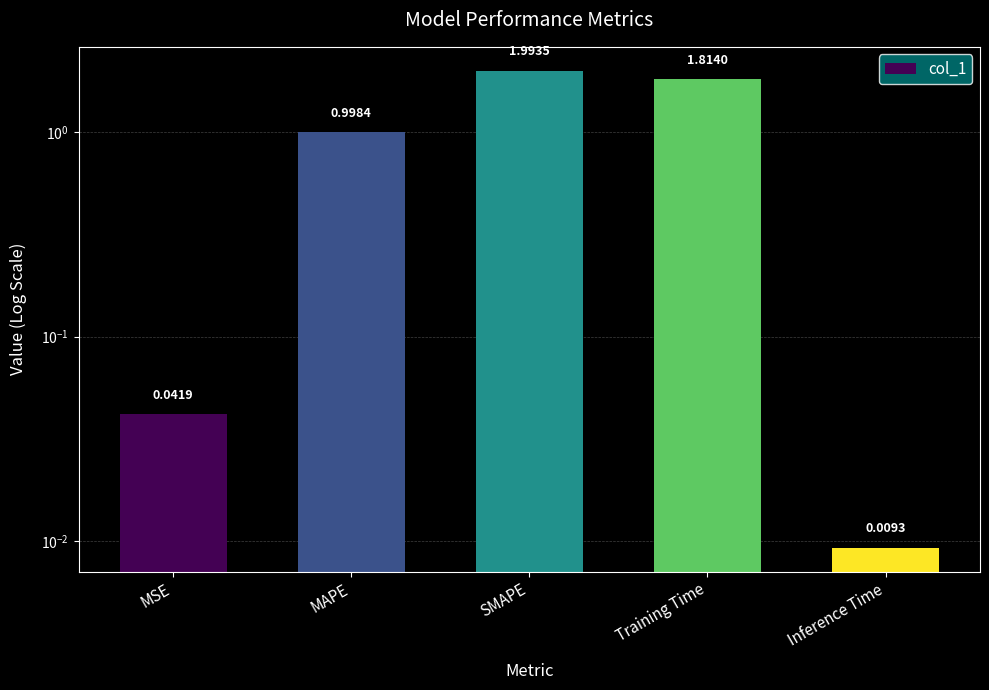

What is the value of the 4th bar from the left?

1.8